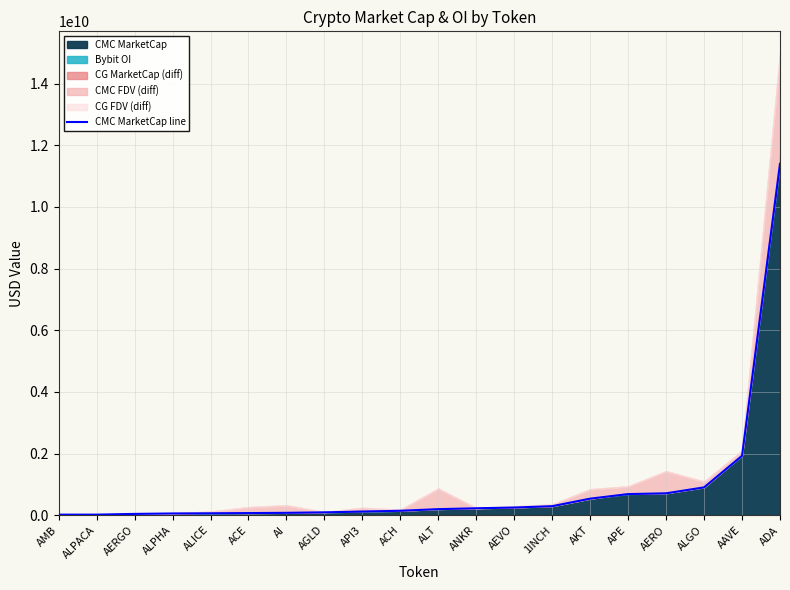

What is the ratio of the value at AAVE to the value at ANKR?

8.6